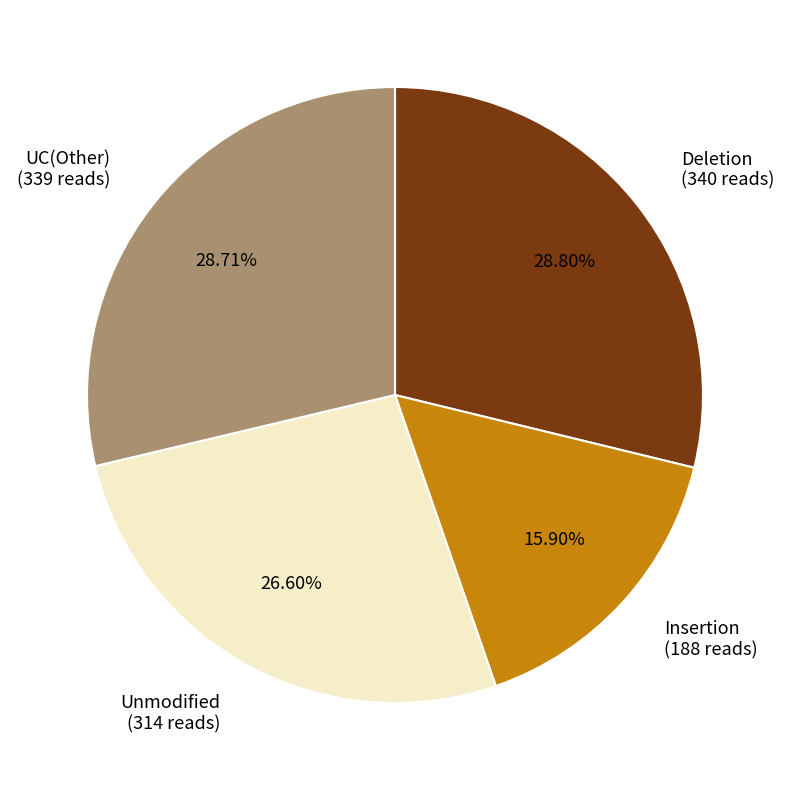

Is the sum of Deletion (340 reads) and Insertion (188 reads) greater than half?

No